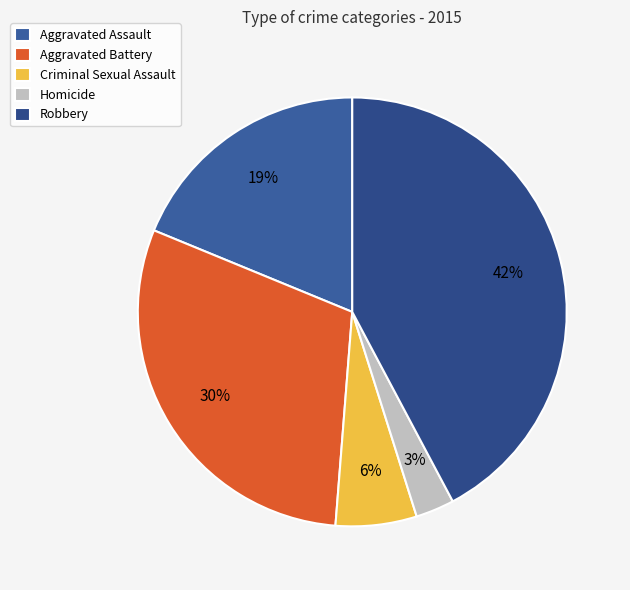

Is it true that Criminal Sexual Assault is 6% of the pie?

True